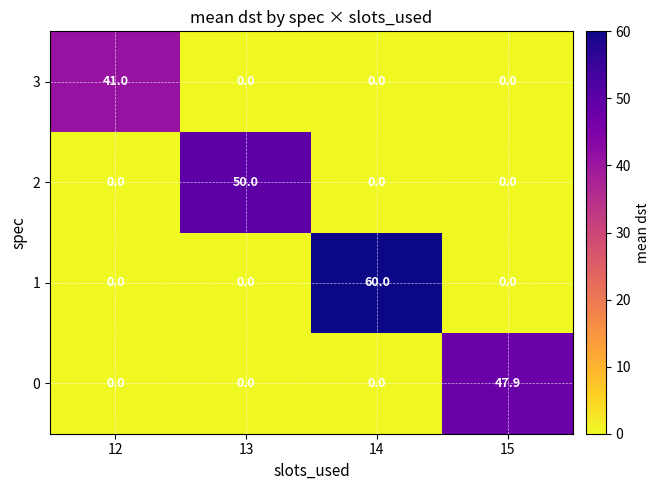

Reading left to right, transcribe all the data shown in this chart.

3: 12=41.0	13=0.0	14=0.0	15=0.0
2: 12=0.0	13=50.0	14=0.0	15=0.0
1: 12=0.0	13=0.0	14=60.0	15=0.0
0: 12=0.0	13=0.0	14=0.0	15=47.9